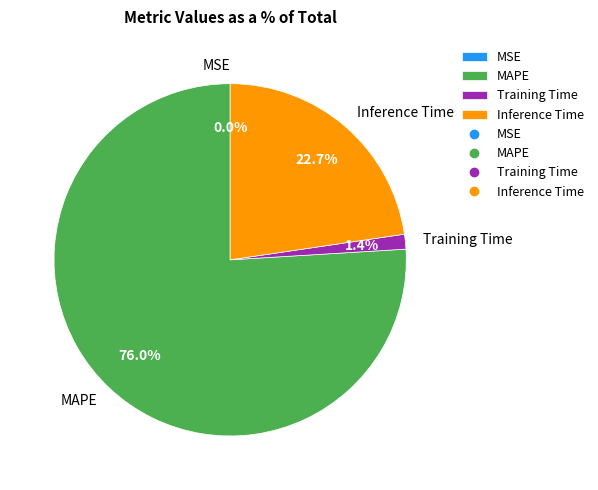

Does Training Time account for over 50% of the chart?

No